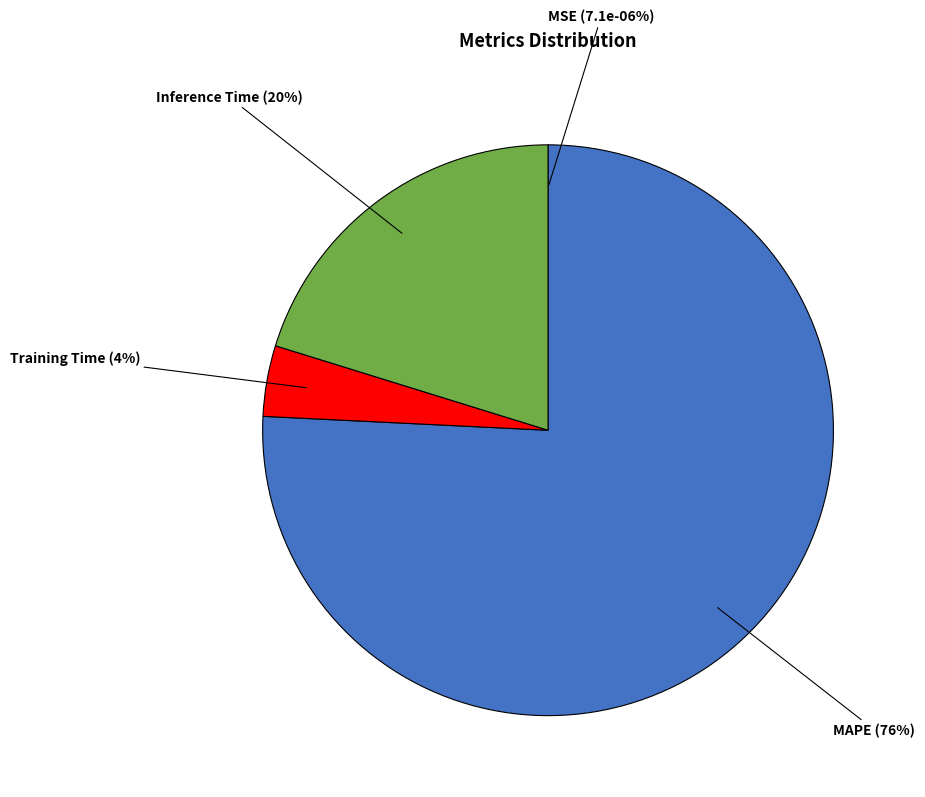

The MAPE slice represents 76% of the pie. True or false?

True